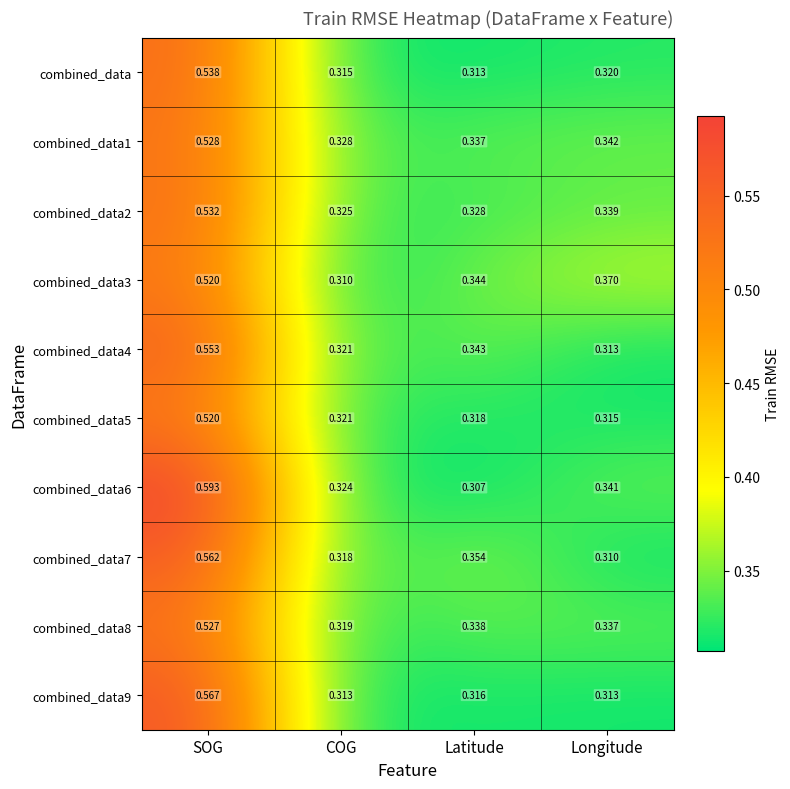

Is the value of combined_data7 at COG greater than the value of combined_data8 at COG?

No